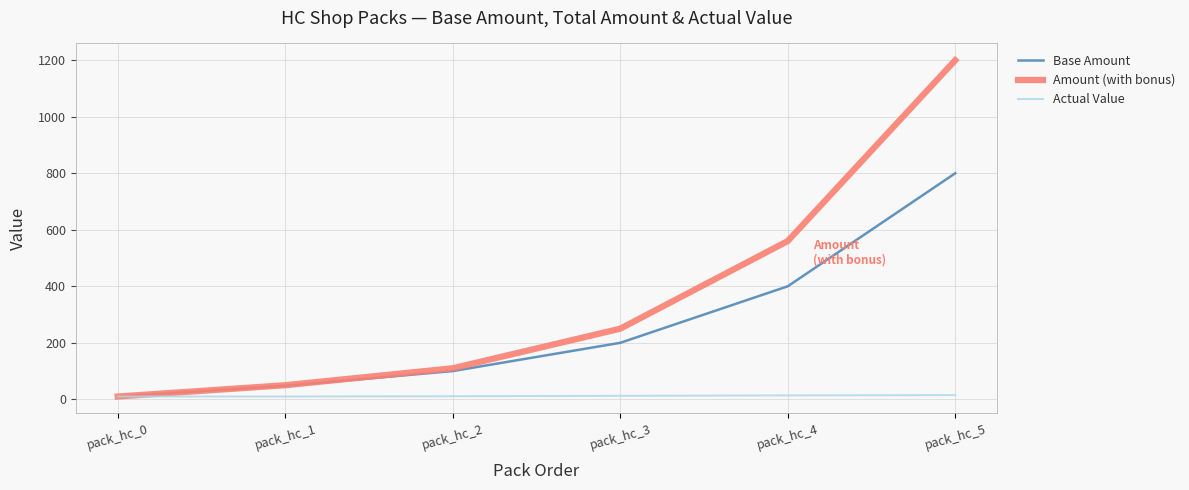

How many values in the Actual Value series are below 12?

3